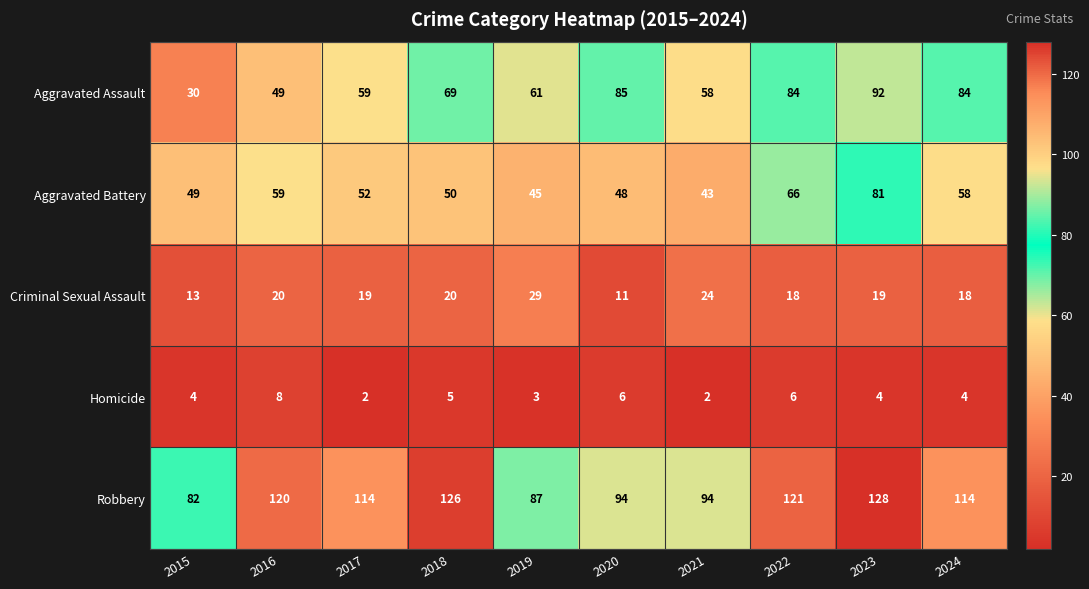

What is the approximate value of Aggravated Battery at 2022, to the nearest 5?

65